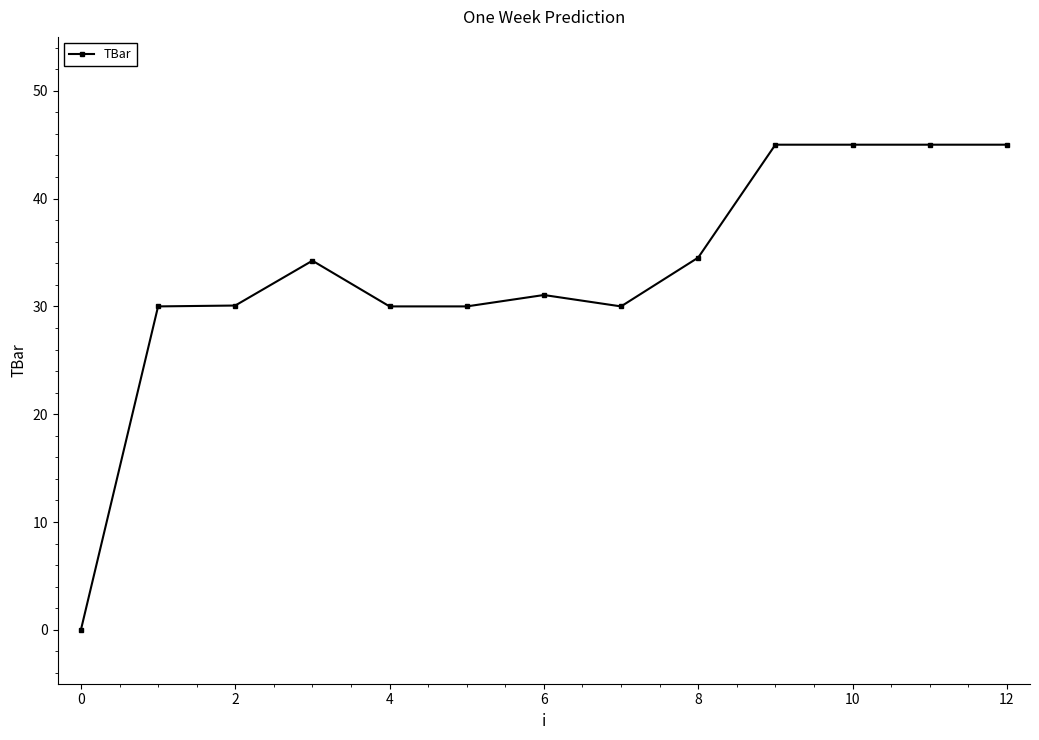

How many data points are less than 31?

6